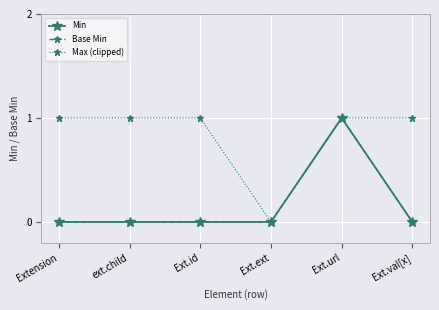

Is this an area chart (filled region under the line)?

No